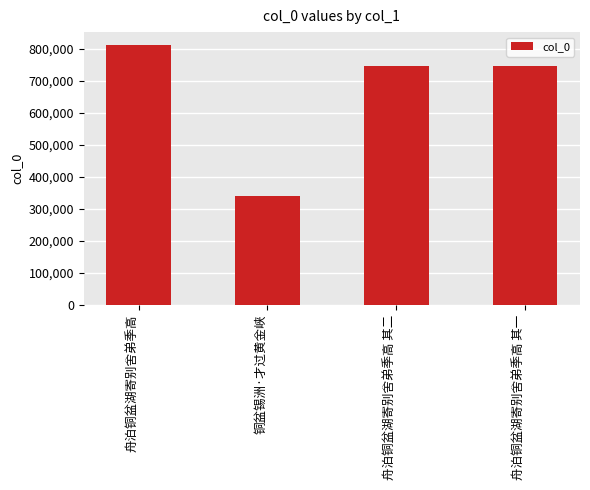

Read the value at 舟泊铜盆湖寄别舍弟季高 其二, to the nearest 50.

747550